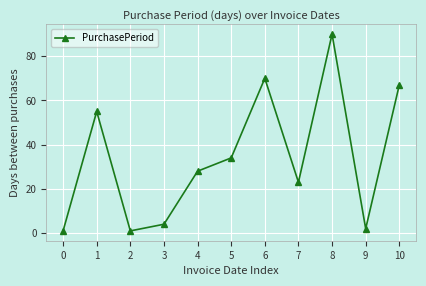

The chart shows a value of 4 at 3. True or false?

True